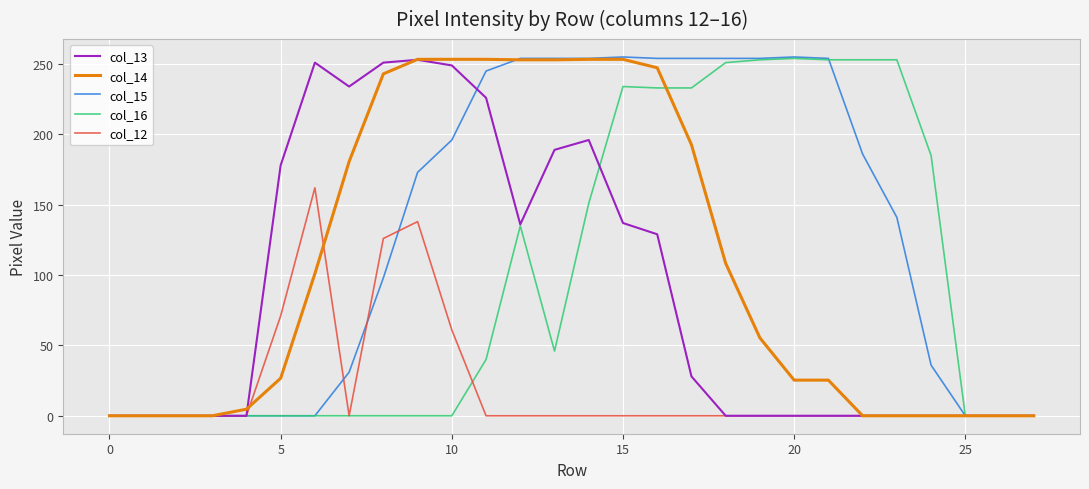

Which series has the widest spread of values?

col_15